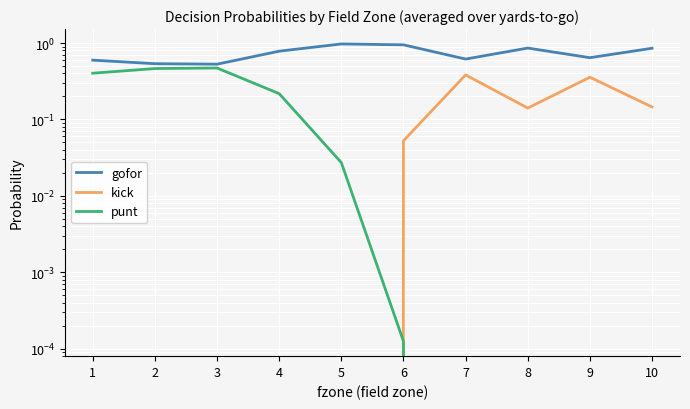

What is the difference between the maximum and second lowest values in the gofor series?

0.4